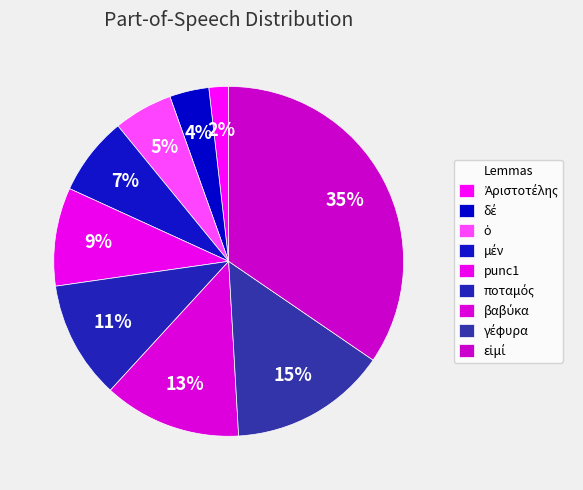

What is the smallest slice in the pie chart?

Ἀριστοτέλης